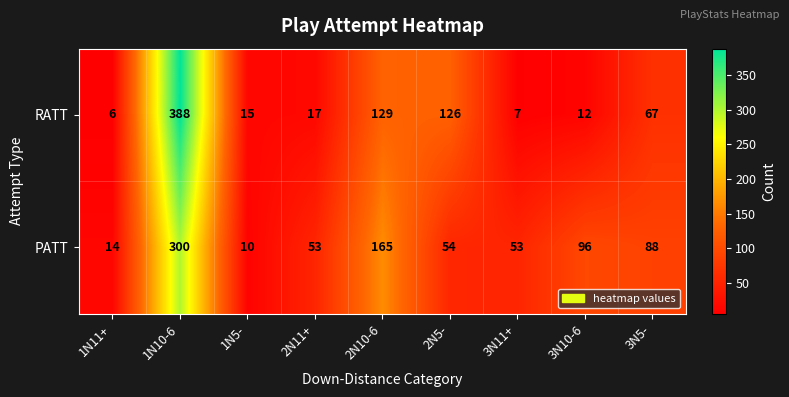

How many data points does each series have?

9